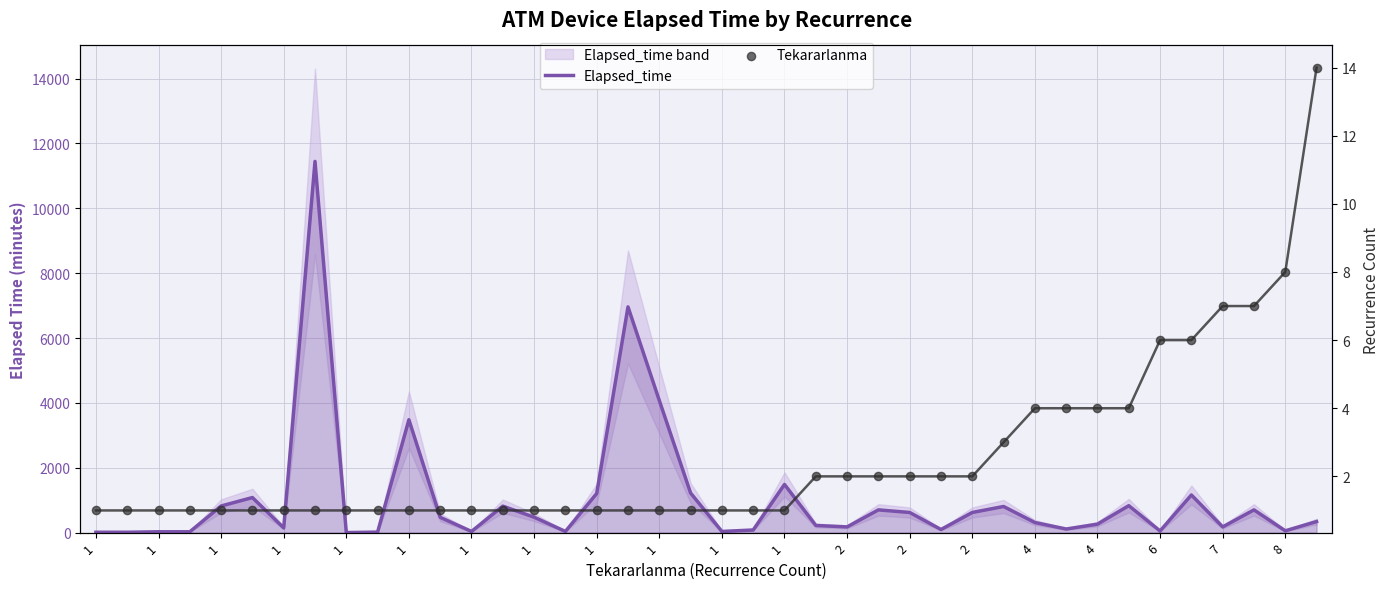

Which series has the widest spread of Y values?

Elapsed_time